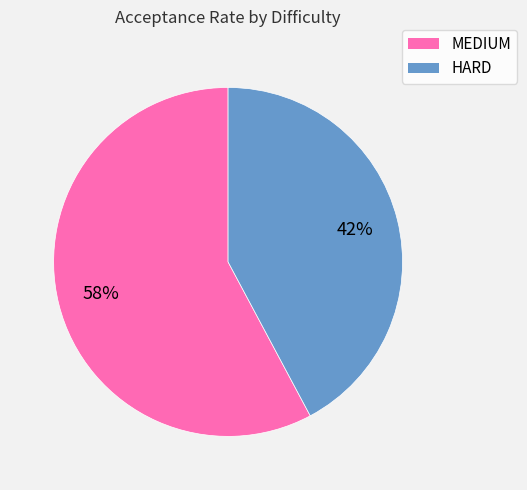

Which has a higher value, MEDIUM or HARD?

MEDIUM